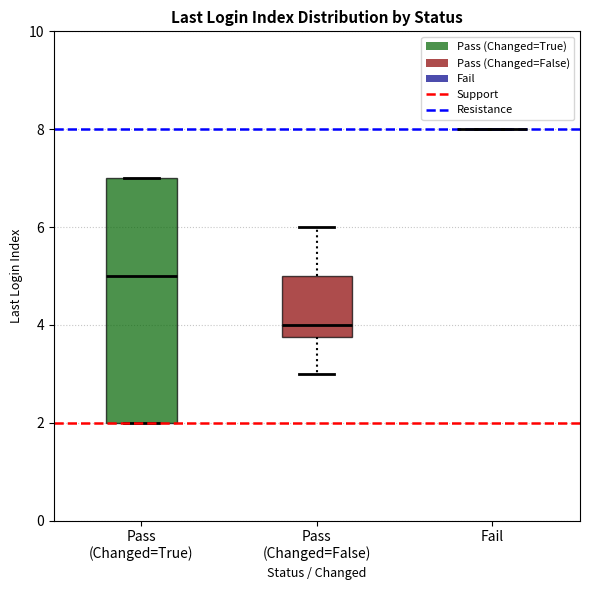

Comparing the boxes themselves (not the whiskers), which one is the tallest?

Pass (Changed=True)